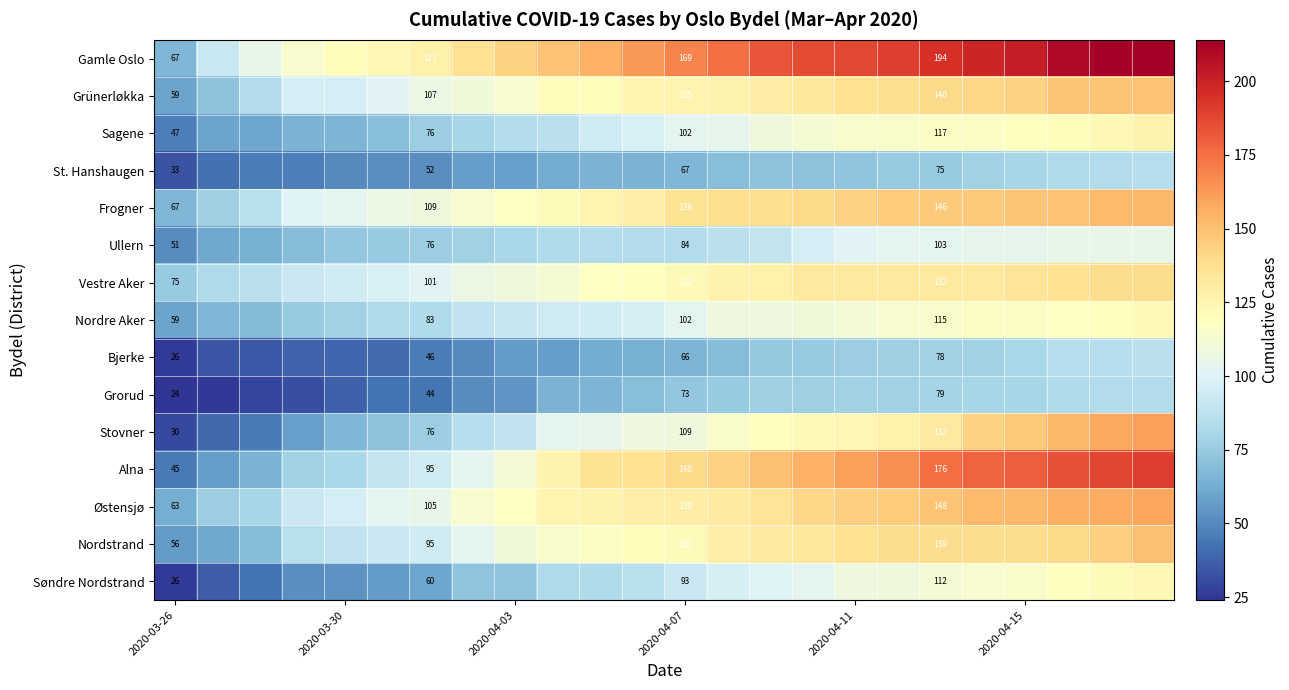

Is it true that Sagene equals 24 at 2020-03-26?

False